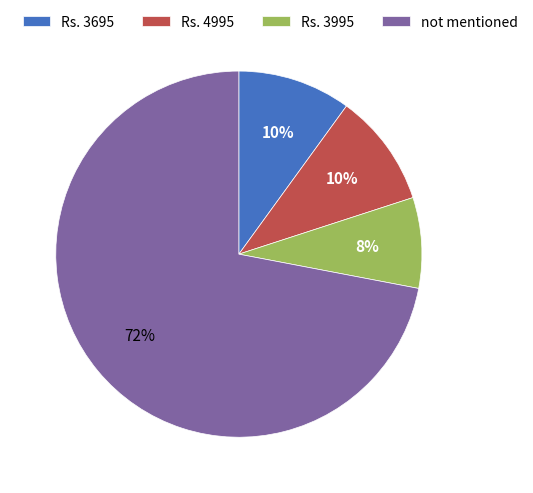

What is the ratio of the value at Rs. 3695 to the value at Rs. 4995?

1.0